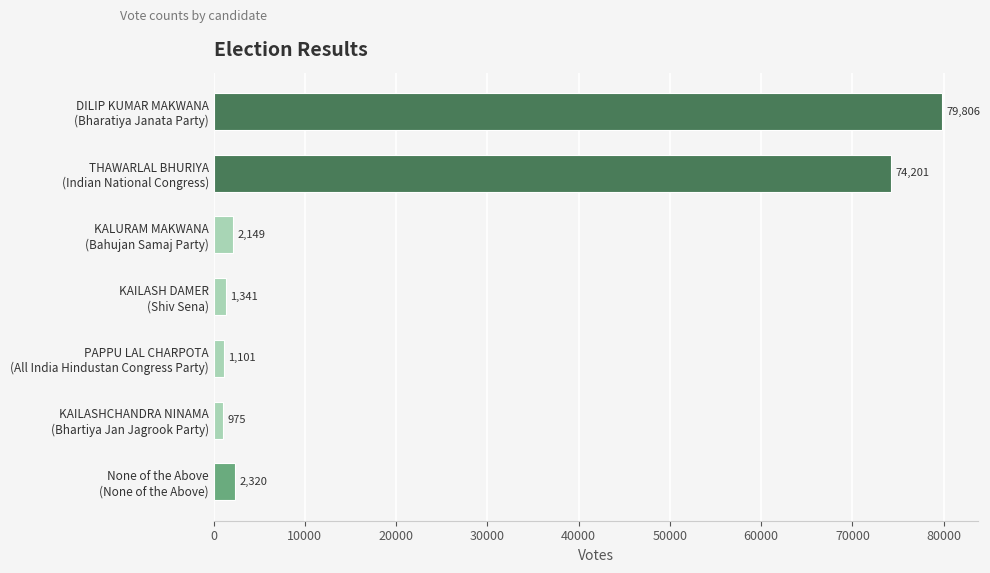

What is the difference between the maximum and second lowest values?

78705